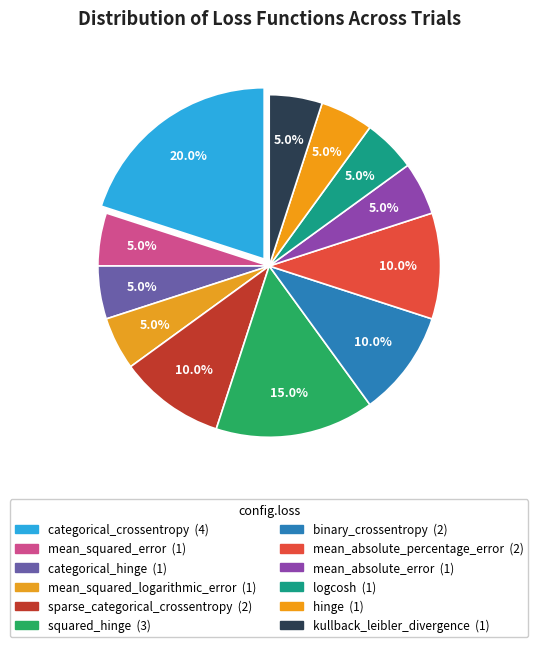

How many slices are in this pie chart?

12